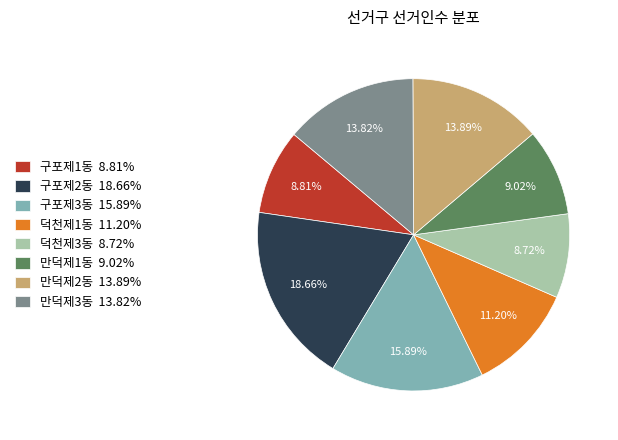

What is the largest slice in the pie chart?

구포제2동